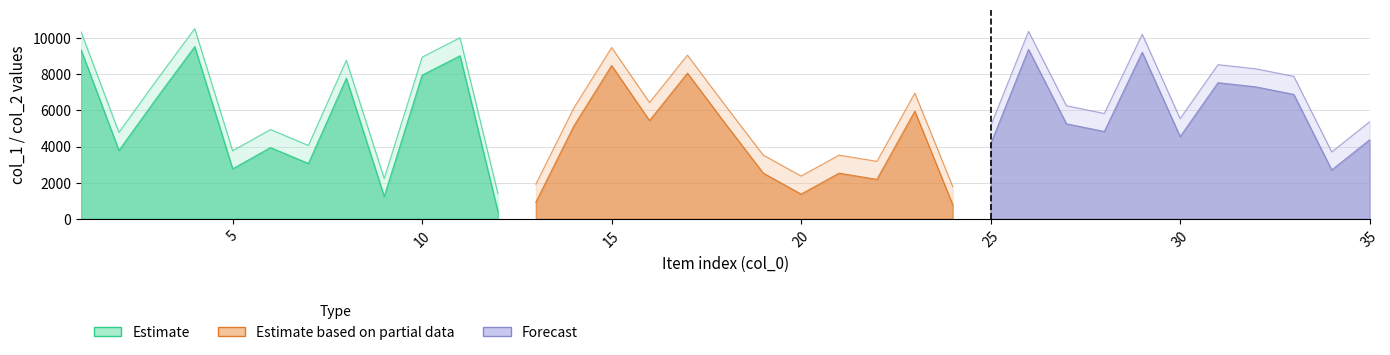

True or false: col_3 and col_2 intersect in this chart.

False